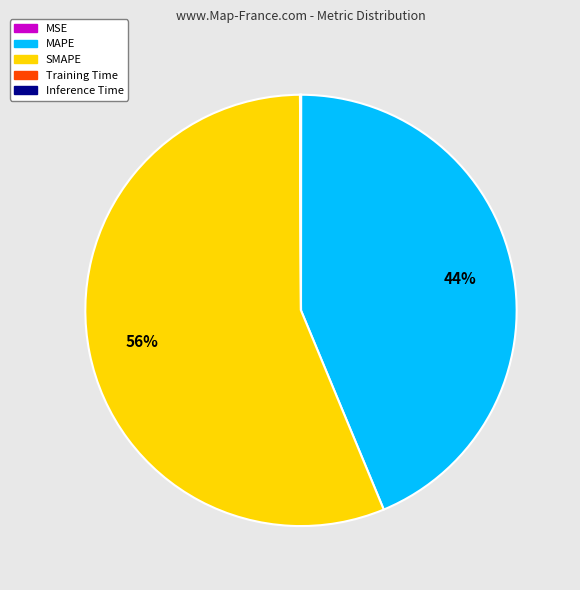

What percentage is the MAPE slice, to the nearest percent?

44%